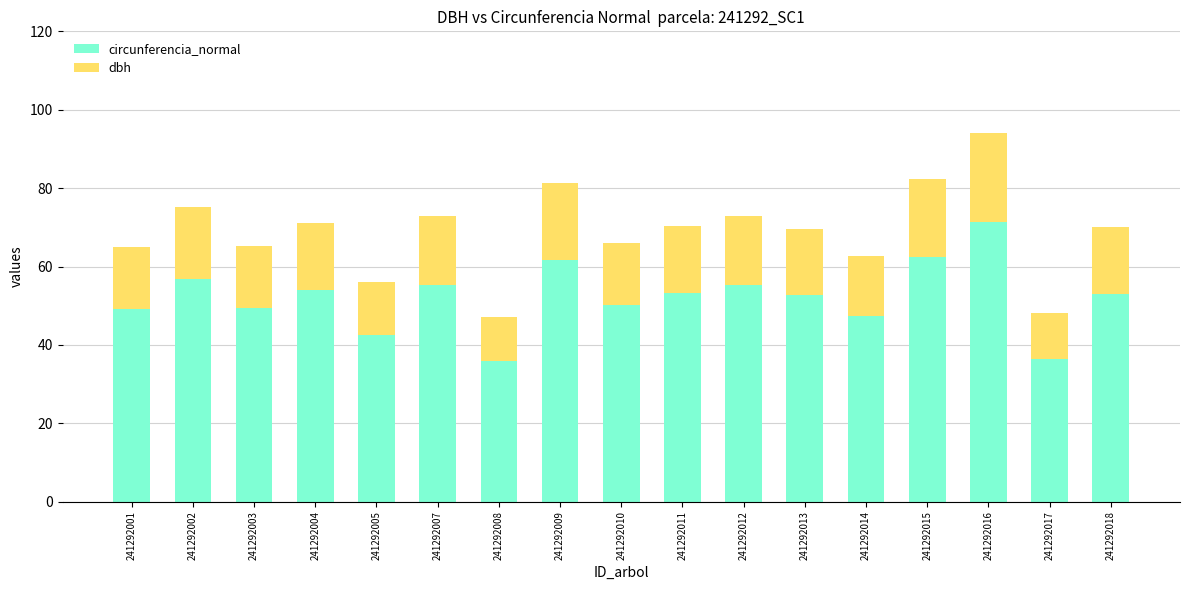

What is the difference between the second highest and second lowest values in the circunferencia_normal series?

25.9